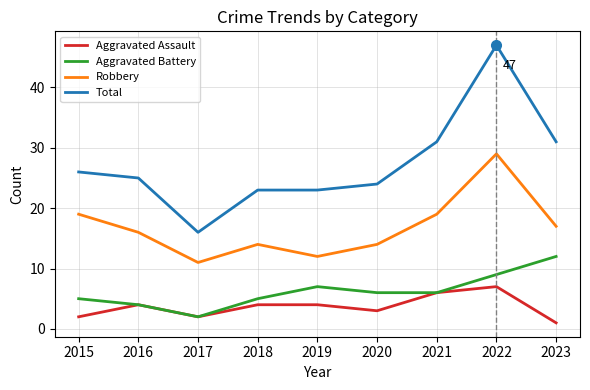

What is the minimum value shown in the chart?

1